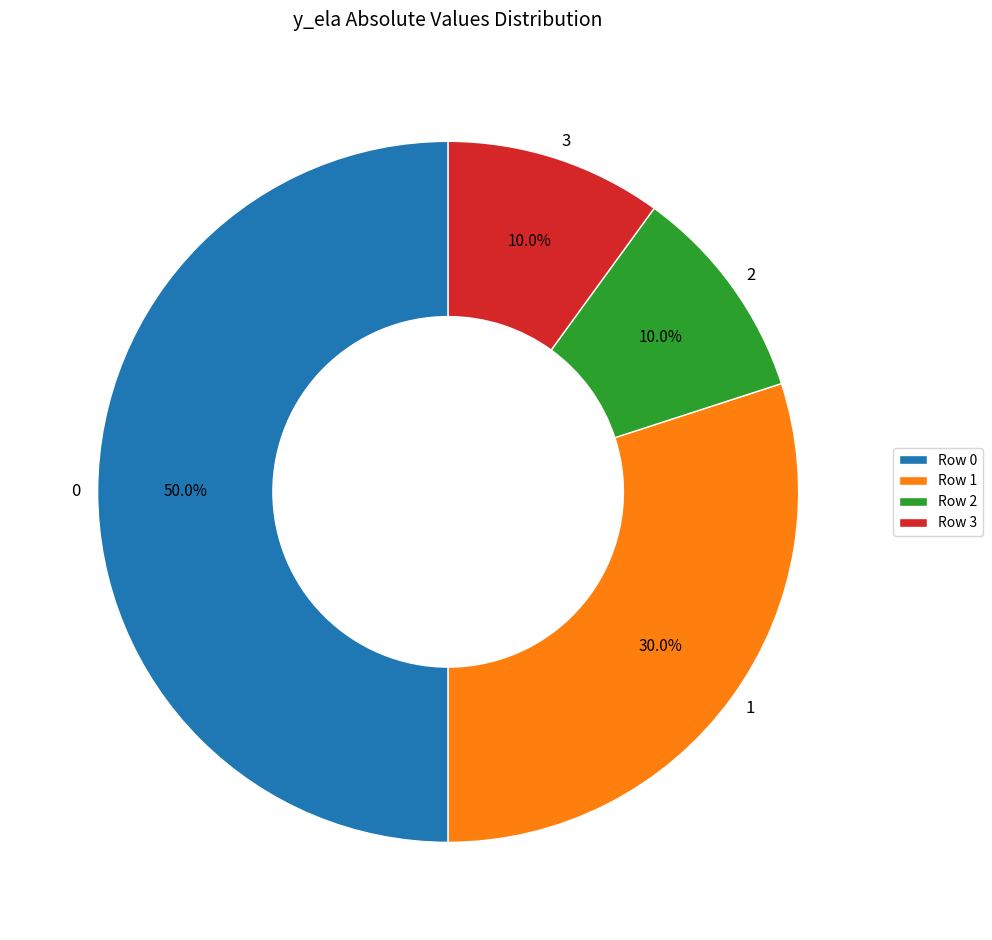

How many segments does this pie chart have?

4